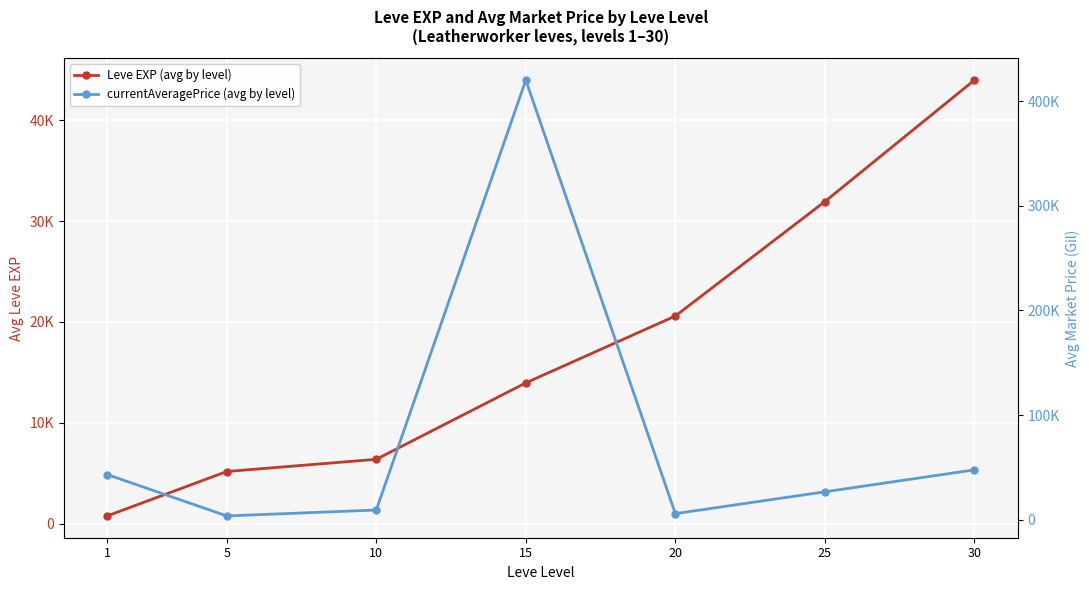

In currentAveragePrice (avg by level), how many points are higher than both neighbors (excluding endpoints)?

1